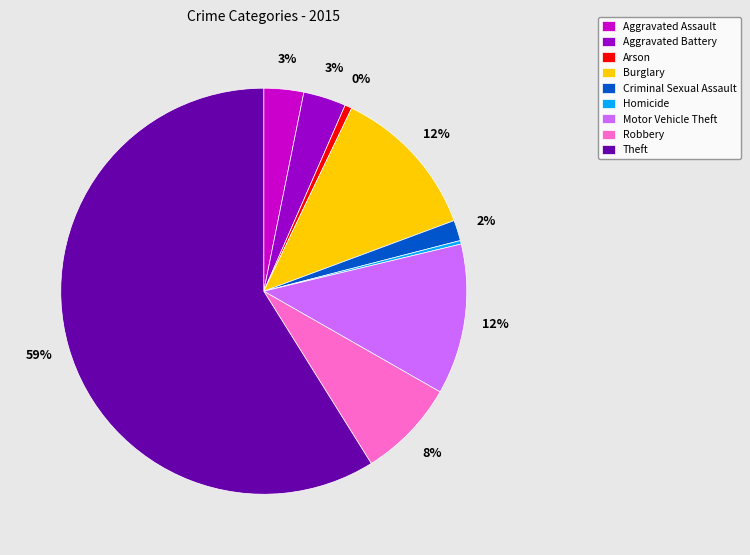

Does Theft account for over 50% of the chart?

Yes